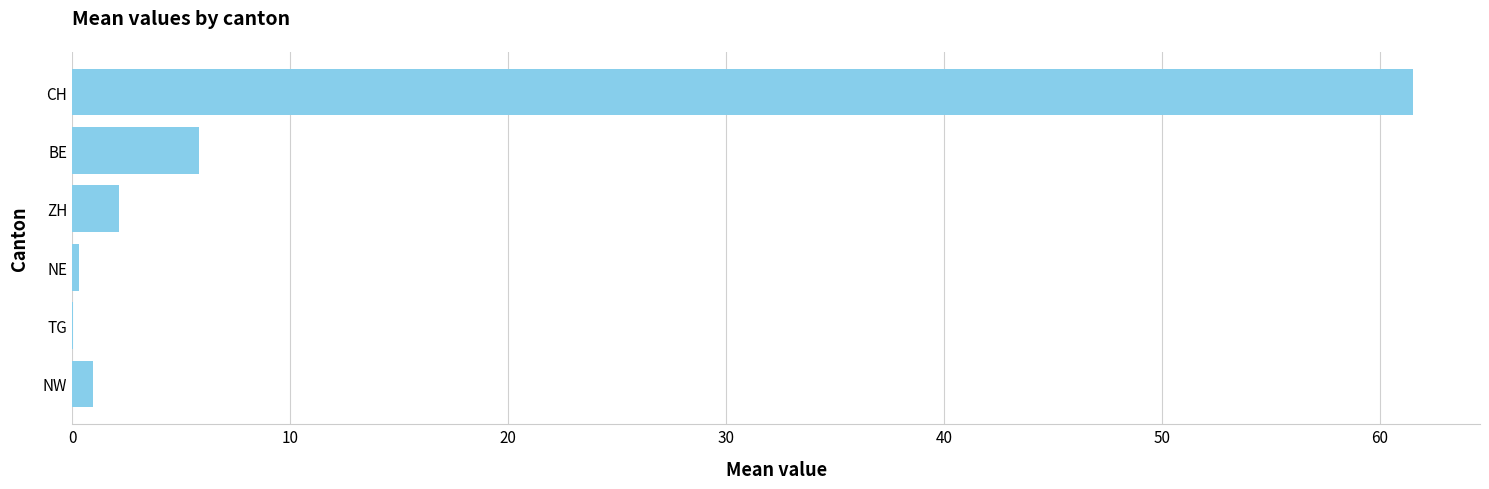

What value does the data have at ZH?

2.1